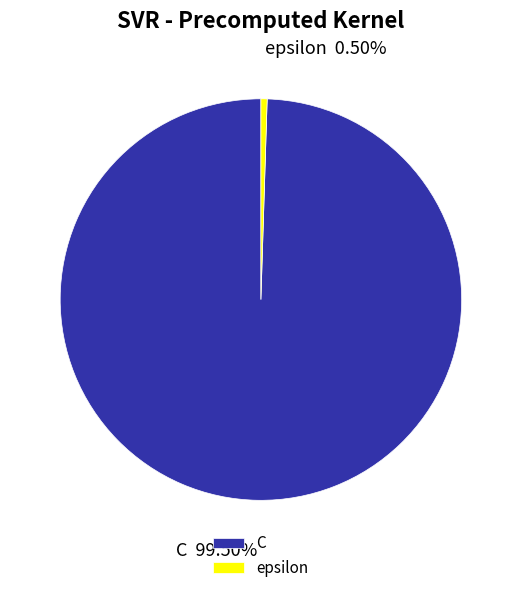

What is the ratio of the value at C to the value at epsilon?

200.0